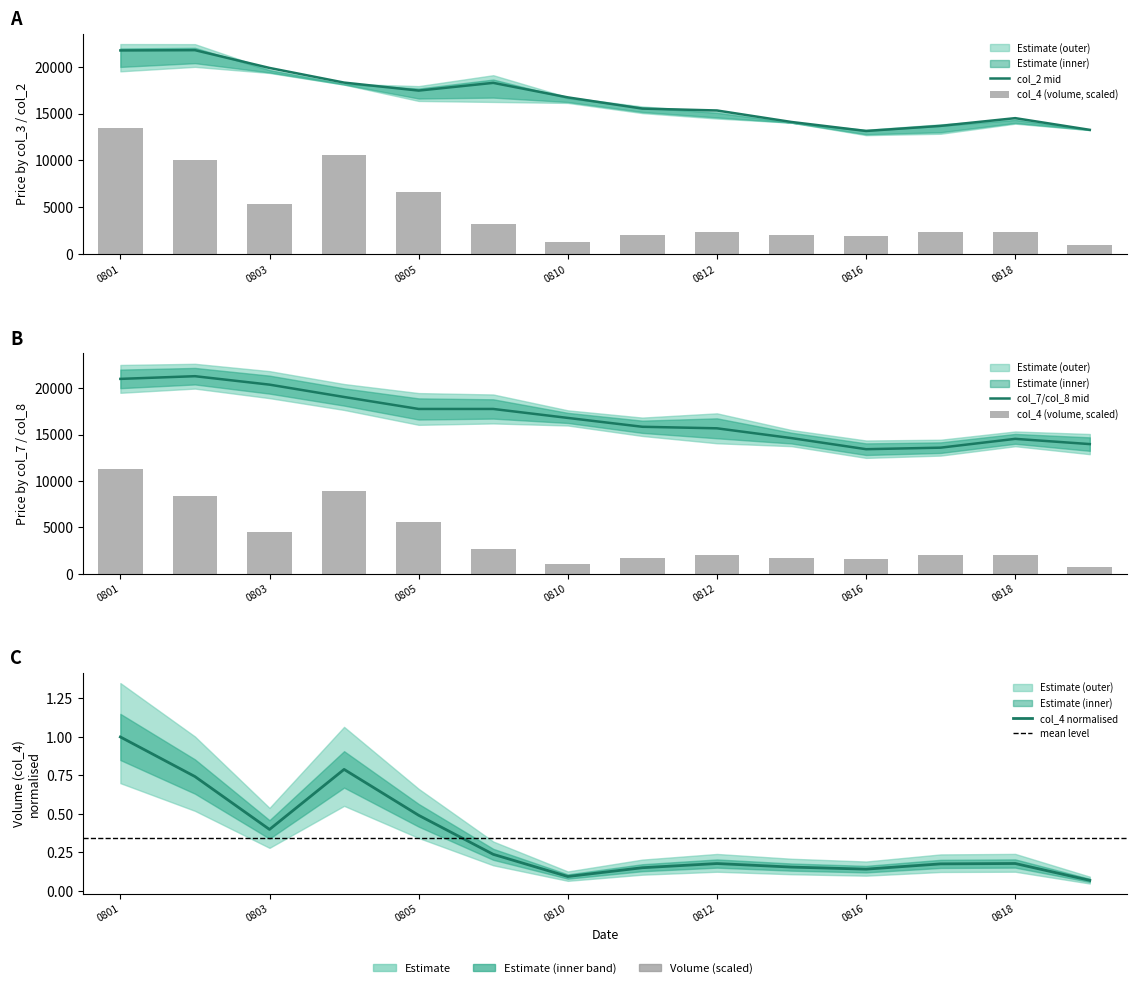

What is the approximate value of col_2 at 0803, to the nearest 50?

19900